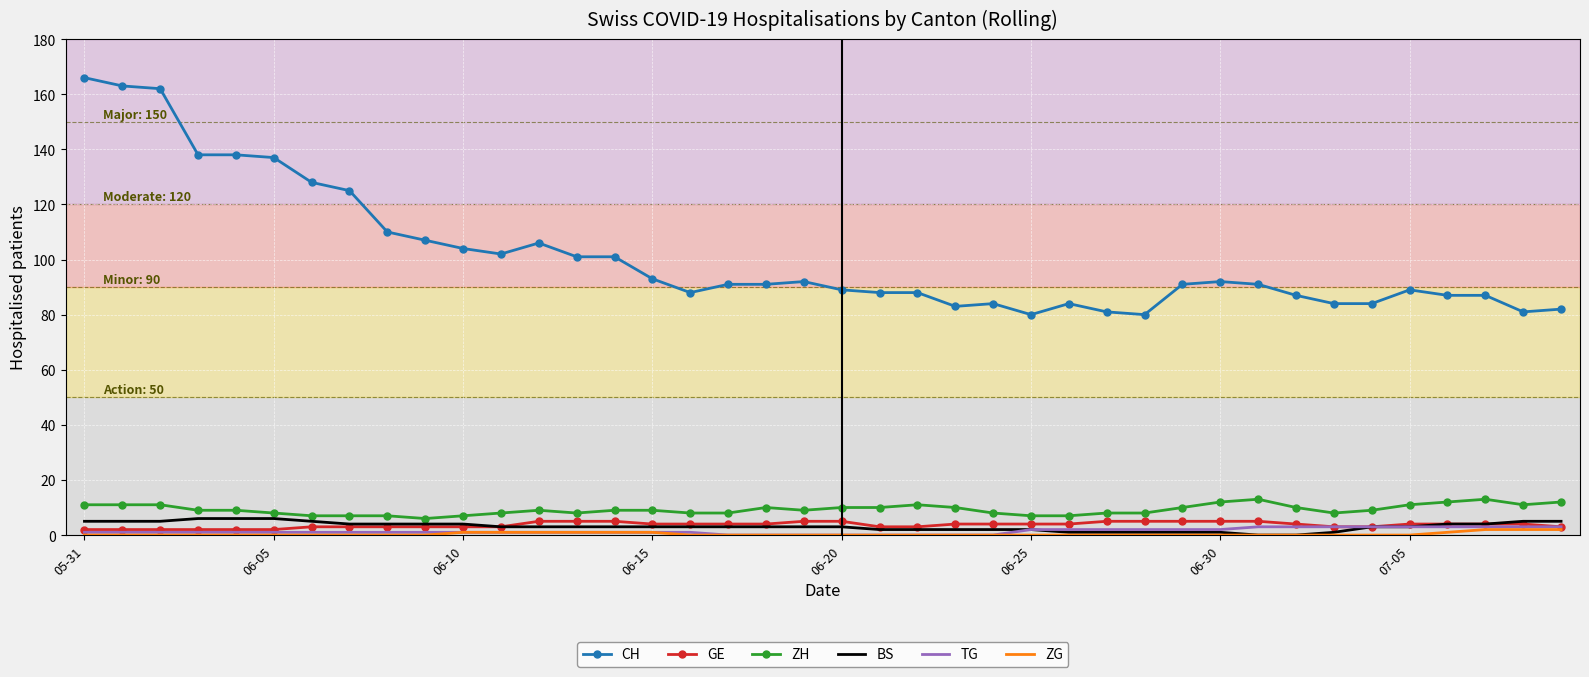

Which series has the largest total across all categories?

CH